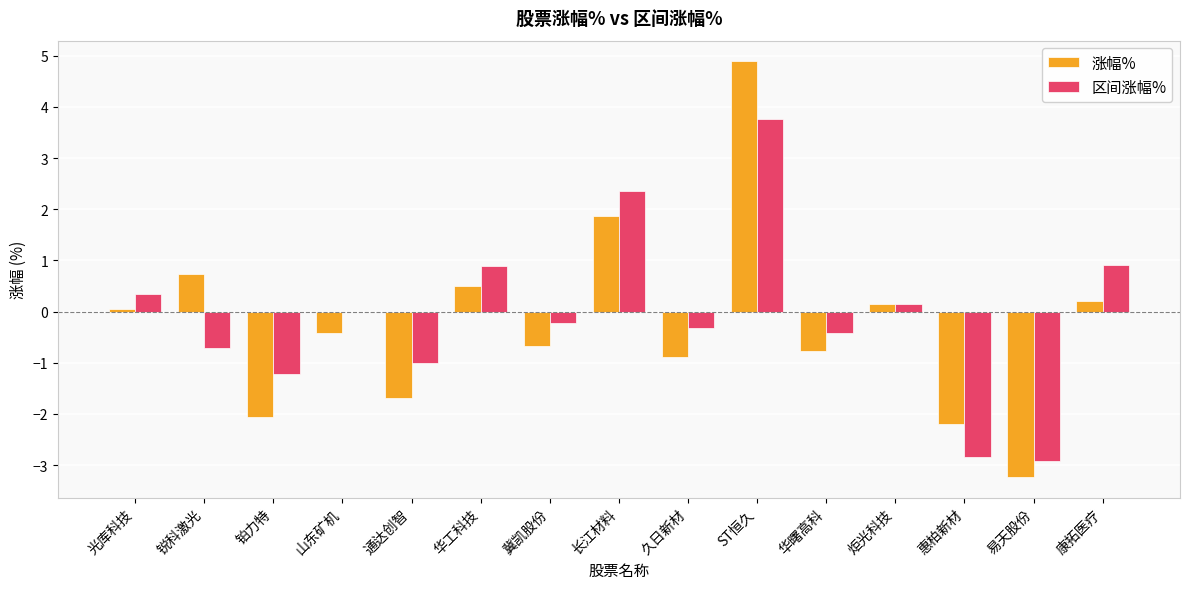

What are all the series names shown in the legend?

涨幅%, 区间涨幅%